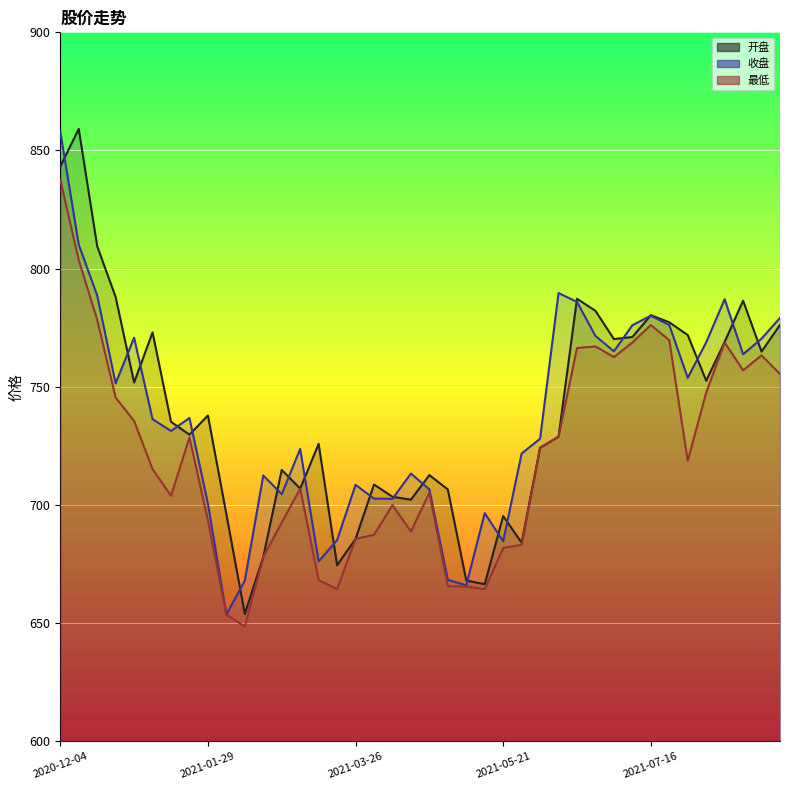

How many series are shown in this chart?

3